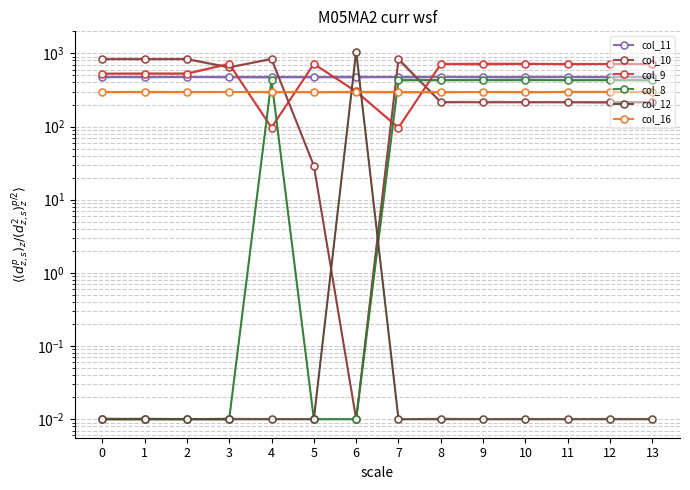

How many categories are shown in the chart?

14